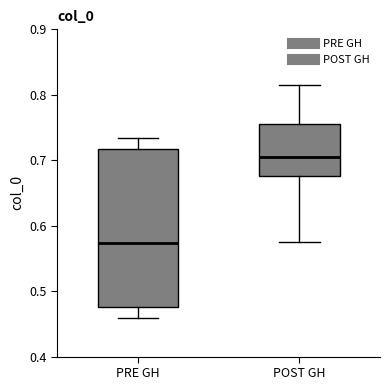

Reading left to right, read every box against the y-axis: the position of its median line, the range the box covers, and the ends of its whiskers. The values are not printed on the chart, so give them approximately, as read against the axis.

PRE GH: median 0.57, box 0.48 to 0.72, whiskers 0.46 to 0.73
POST GH: median 0.71, box 0.68 to 0.76, whiskers 0.58 to 0.81